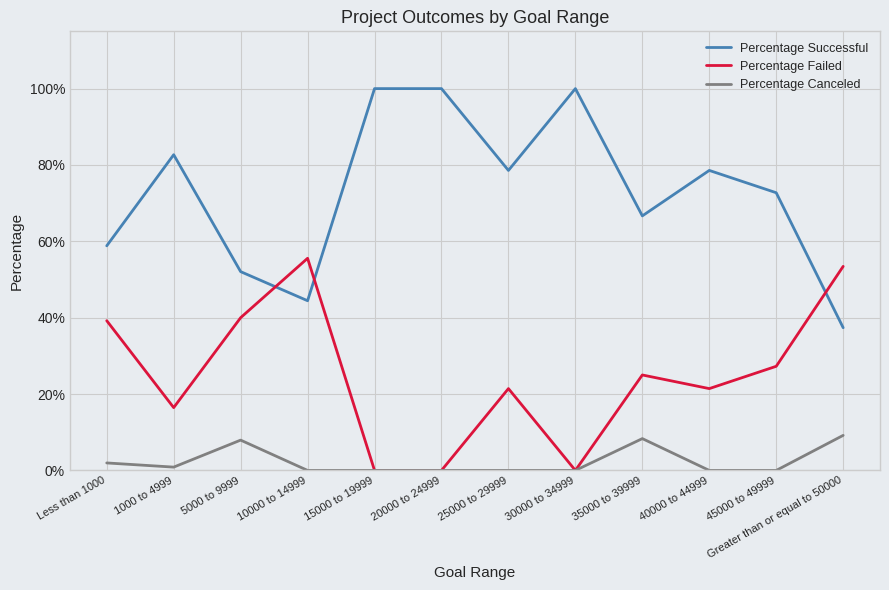

How many interior local valleys does the Percentage Canceled series have?

1